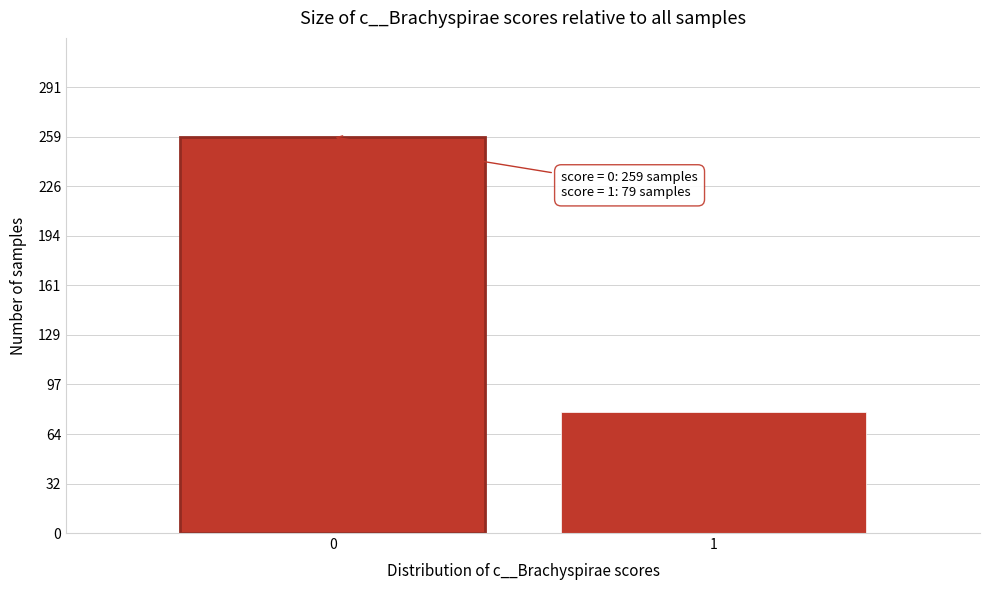

Reading left to right, extract all data points from this chart.

0=259	1=79